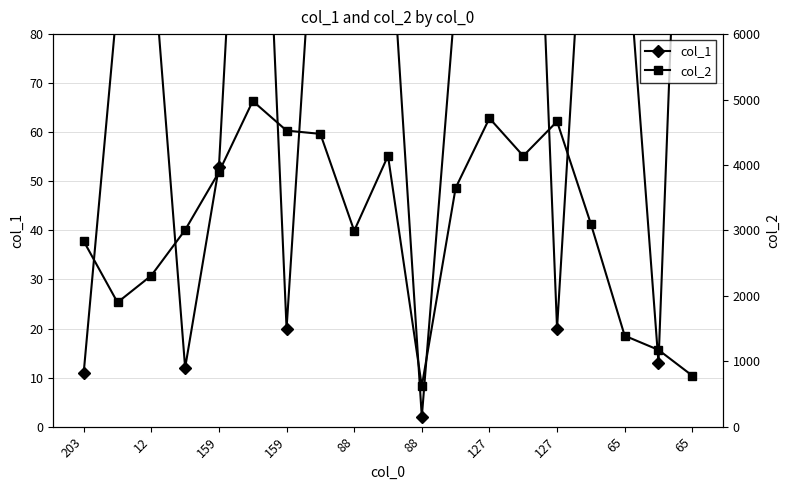

Is the value of col_2 at 159 greater than the value of col_1 at 65?

Yes